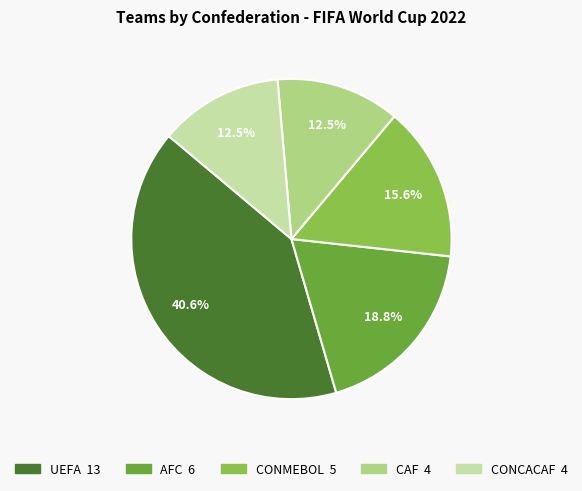

How many slices are in this pie chart?

5